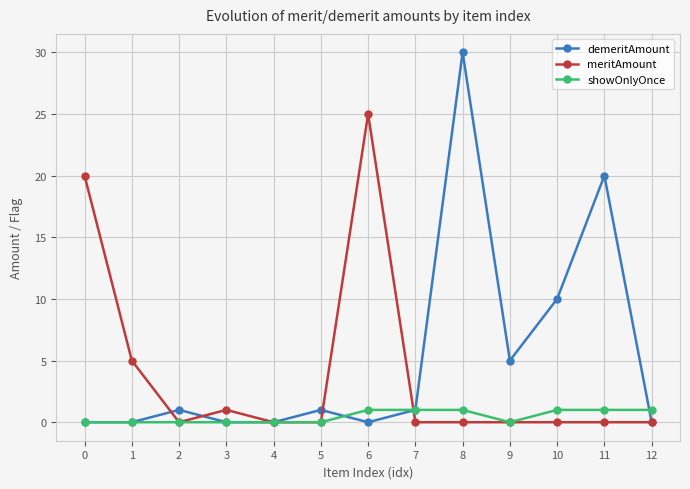

Rank the series by their maximum value, from highest to lowest.

demeritAmount, meritAmount, showOnlyOnce